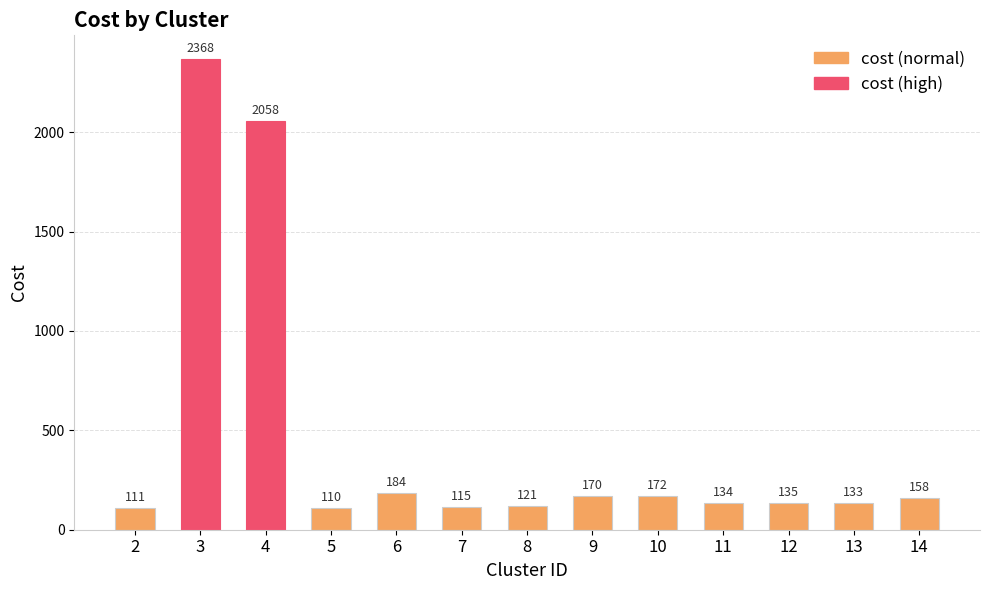

What is the value of the 8th bar from the left?

170.2